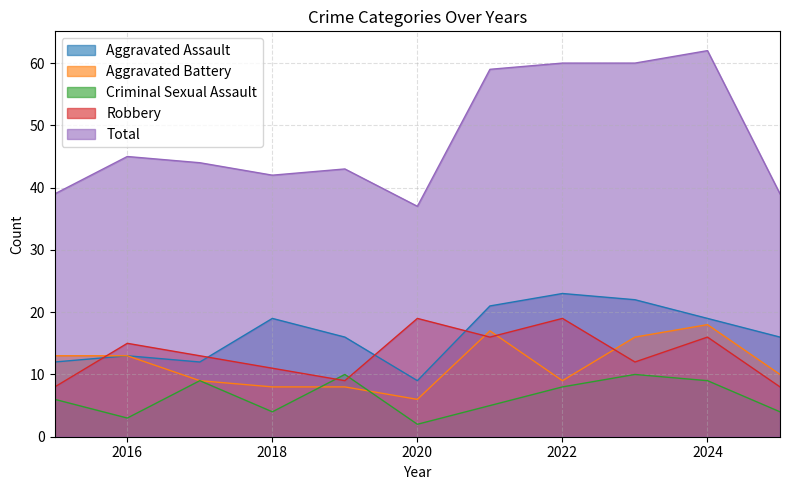

True or false: Criminal Sexual Assault and Total intersect in this chart.

False